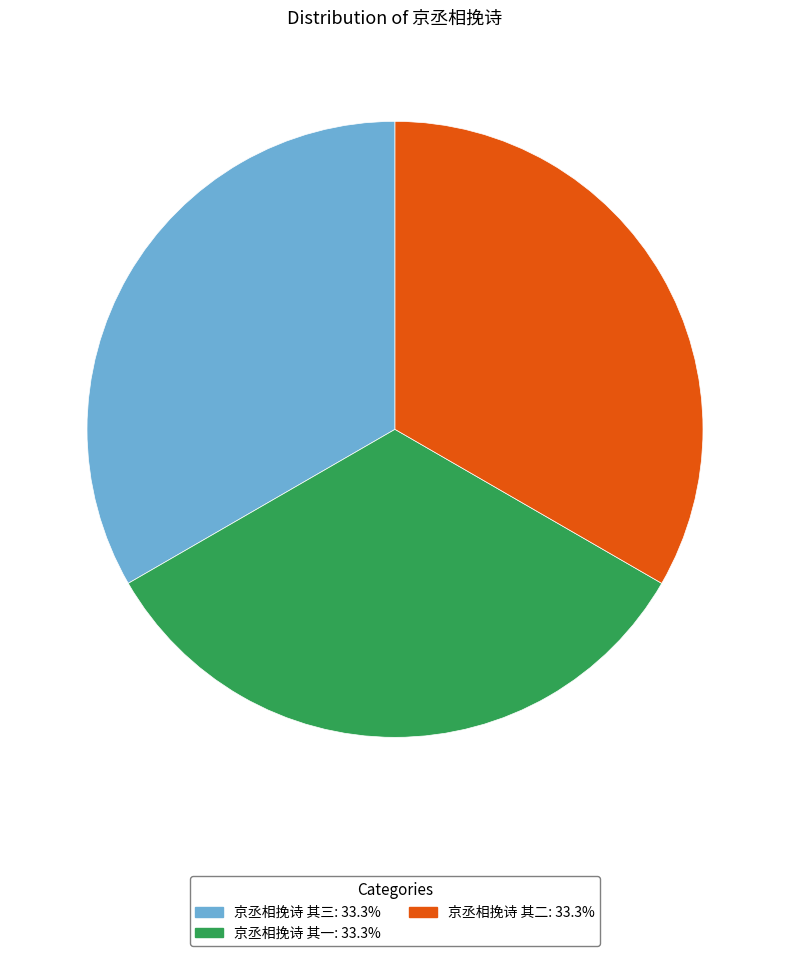

Do 京丞相挽诗 其二 and 京丞相挽诗 其一 together represent more than half of the pie?

Yes